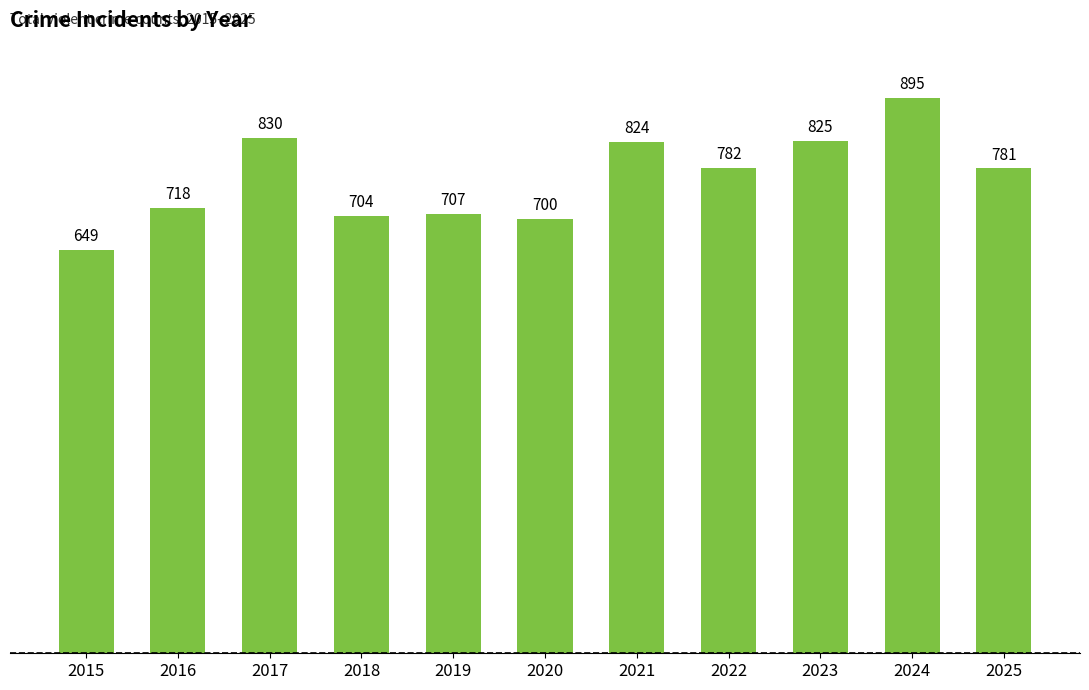

What is the value of the 4th bar from the left?

704